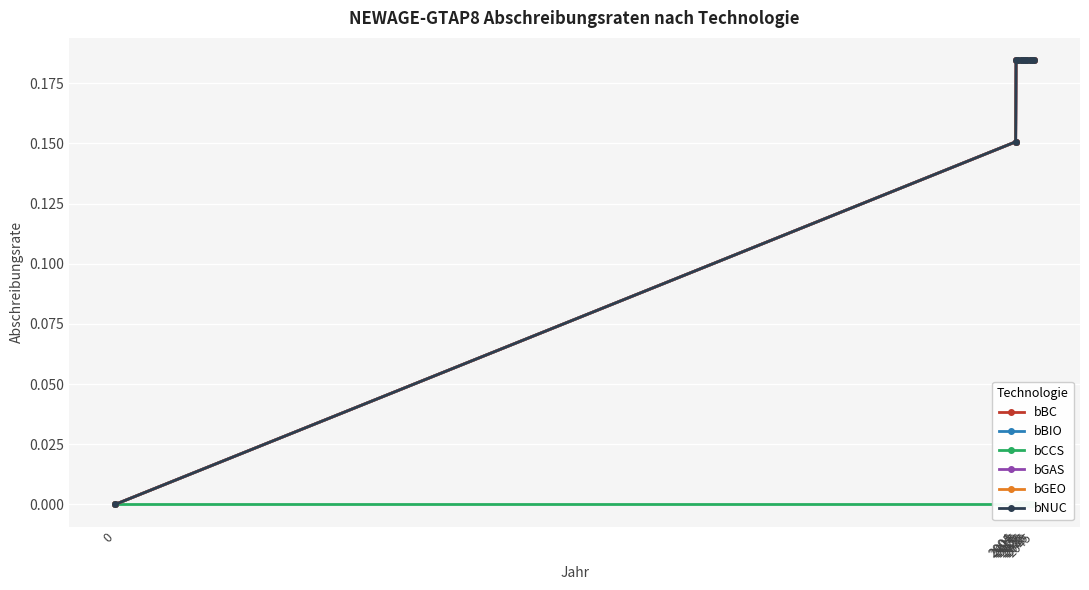

Reading left to right, extract all data points from this chart.

bBC: 0=0.0	2004=0.2	2005=0.2	2010=0.2	2015=0.2	2020=0.2	2025=0.2	2030=0.2	2035=0.2	2040=0.2	2045=0.2
bBIO: 0=0.0	2004=0.2	2005=0.2	2010=0.2	2015=0.2	2020=0.2	2025=0.2	2030=0.2	2035=0.2	2040=0.2	2045=0.2
bCCS: 0=0.0	2004=0.0	2005=0.0	2010=0.0	2015=0.0	2020=0.0	2025=0.0	2030=0.0	2035=0.0	2040=0.0	2045=0.0
bGAS: 0=0.0	2004=0.2	2005=0.2	2010=0.2	2015=0.2	2020=0.2	2025=0.2	2030=0.2	2035=0.2	2040=0.2	2045=0.2
bGEO: 0=0.0	2004=0.2	2005=0.2	2010=0.2	2015=0.2	2020=0.2	2025=0.2	2030=0.2	2035=0.2	2040=0.2	2045=0.2
bNUC: 0=0.0	2004=0.2	2005=0.2	2010=0.2	2015=0.2	2020=0.2	2025=0.2	2030=0.2	2035=0.2	2040=0.2	2045=0.2